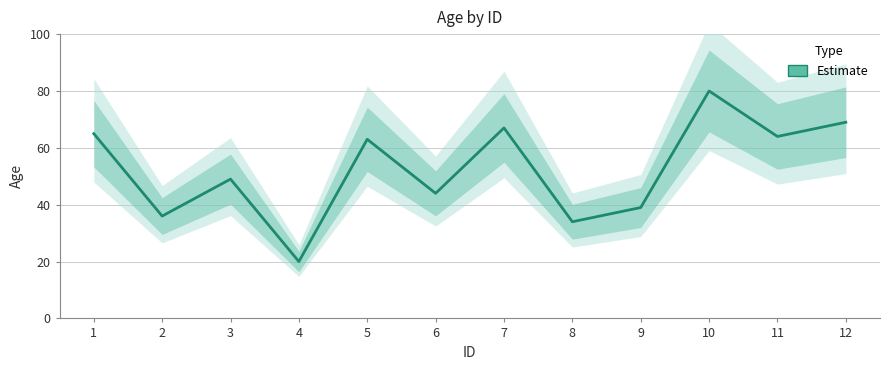

At which label does the data first exceed 63?

1